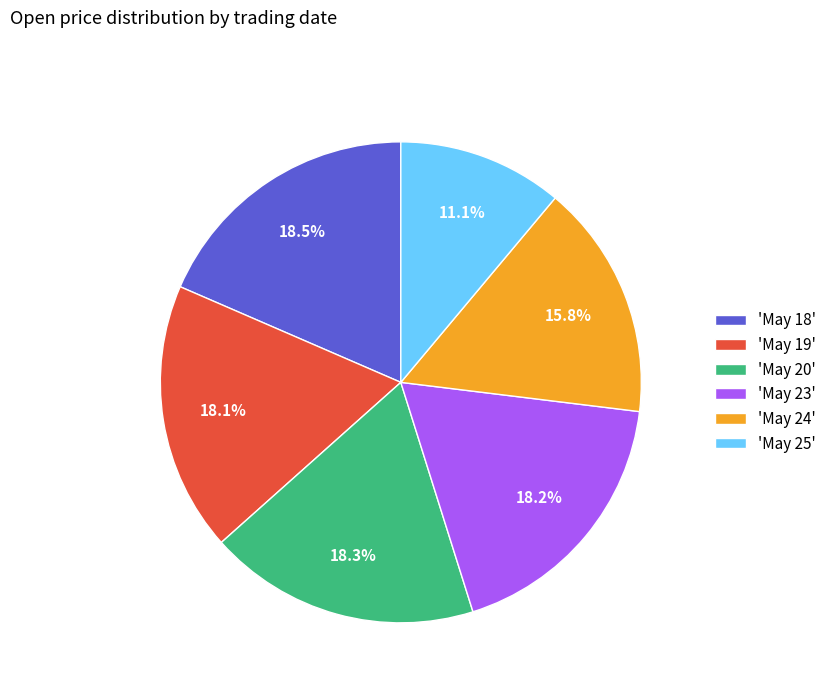

Between 'May 25' and 'May 18', which is larger?

'May 18'